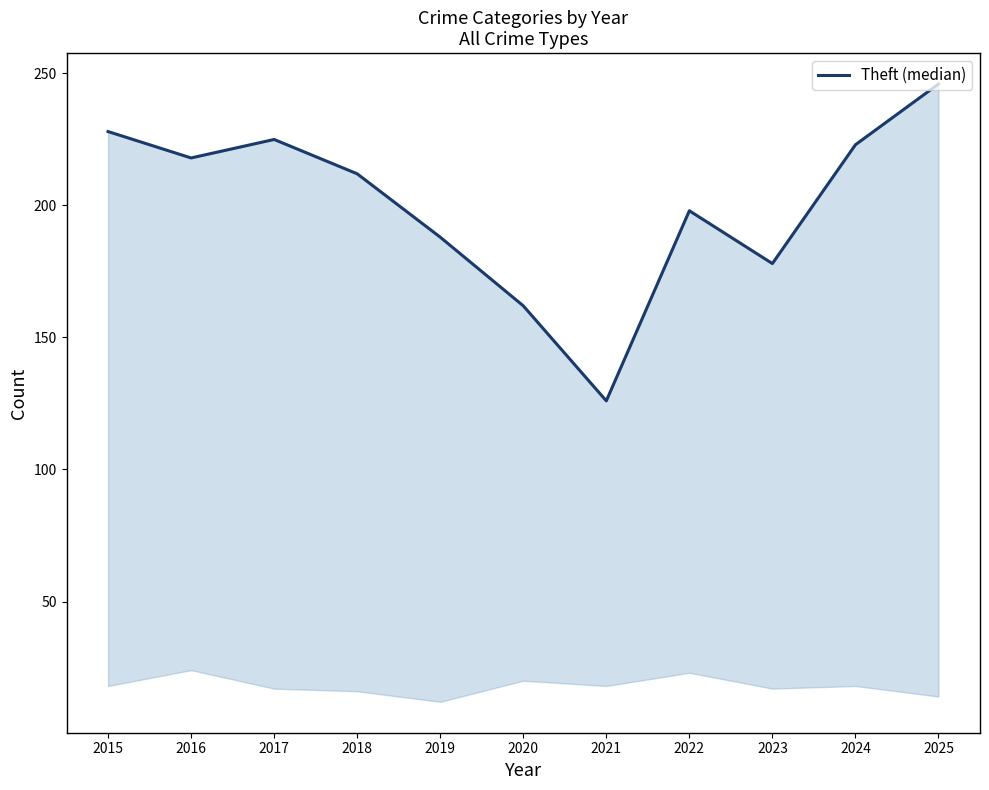

Is this an area chart (filled region under the line)?

No